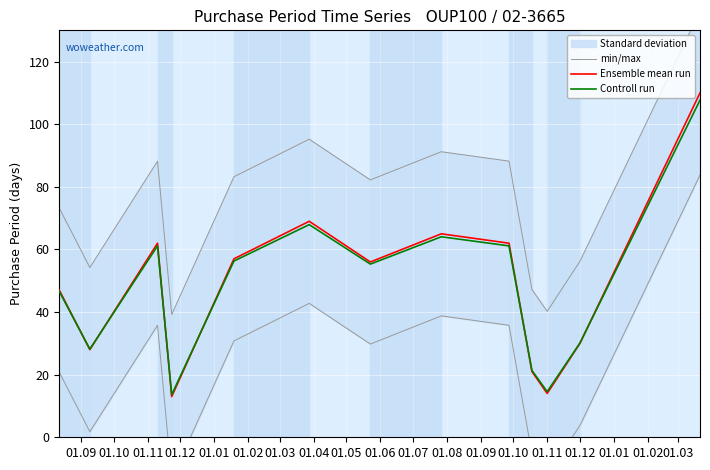

Is it true that min/max equals 147.7 at 01.03?

False